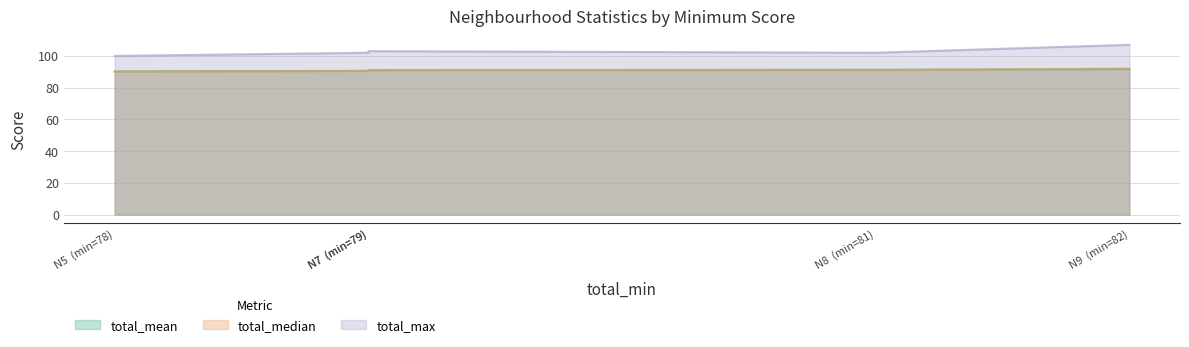

What is the difference between the highest and lowest values at 79?

11.5